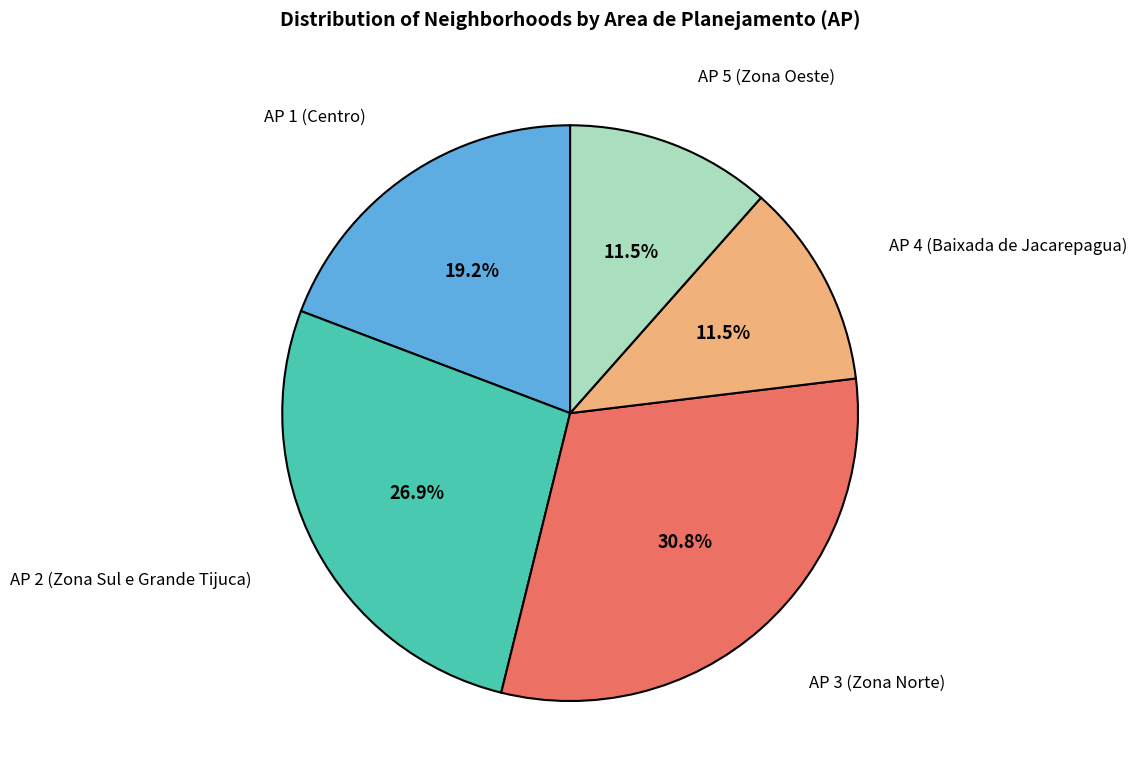

Does any single category account for the majority?

No